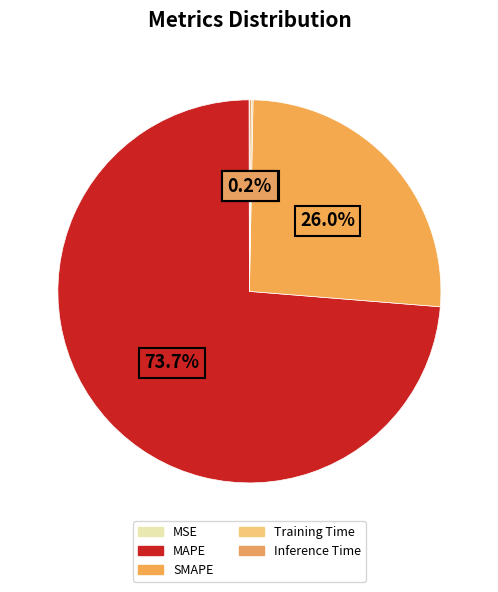

True or false: SMAPE accounts for 15% of the total.

False